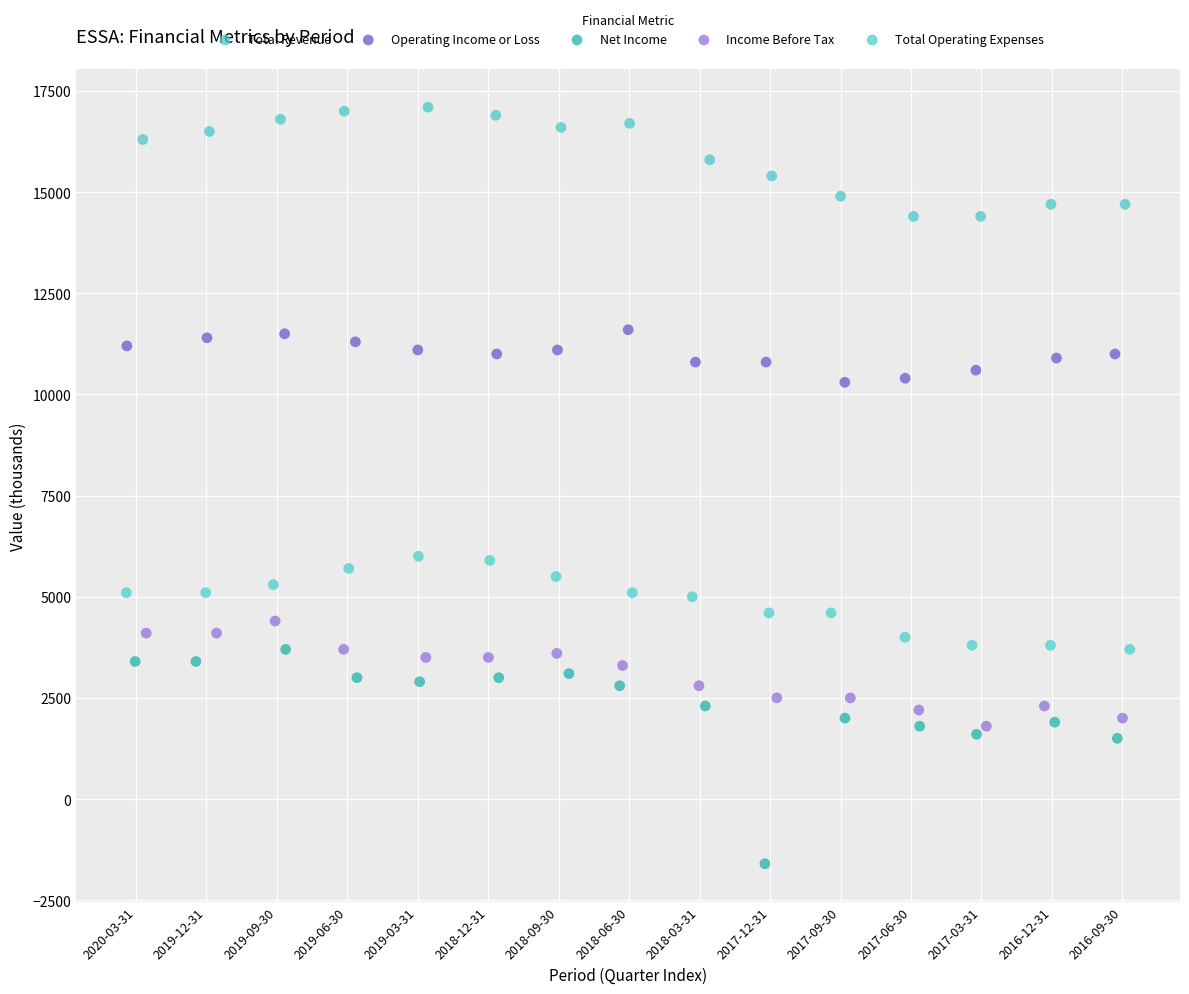

Which series contains the highest Y value?

Total Revenue